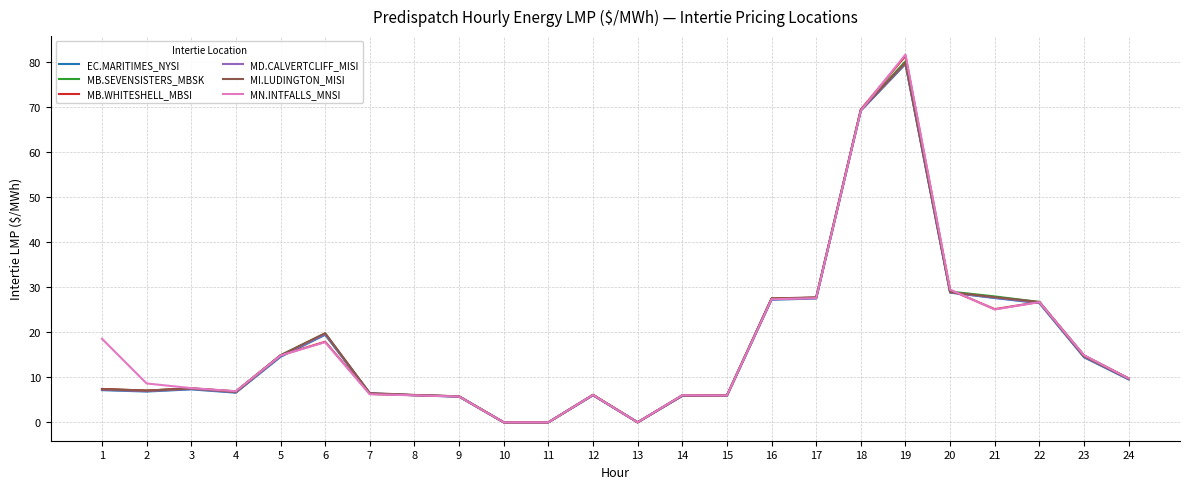

What is the spread (max minus min) of values at 17?

0.3